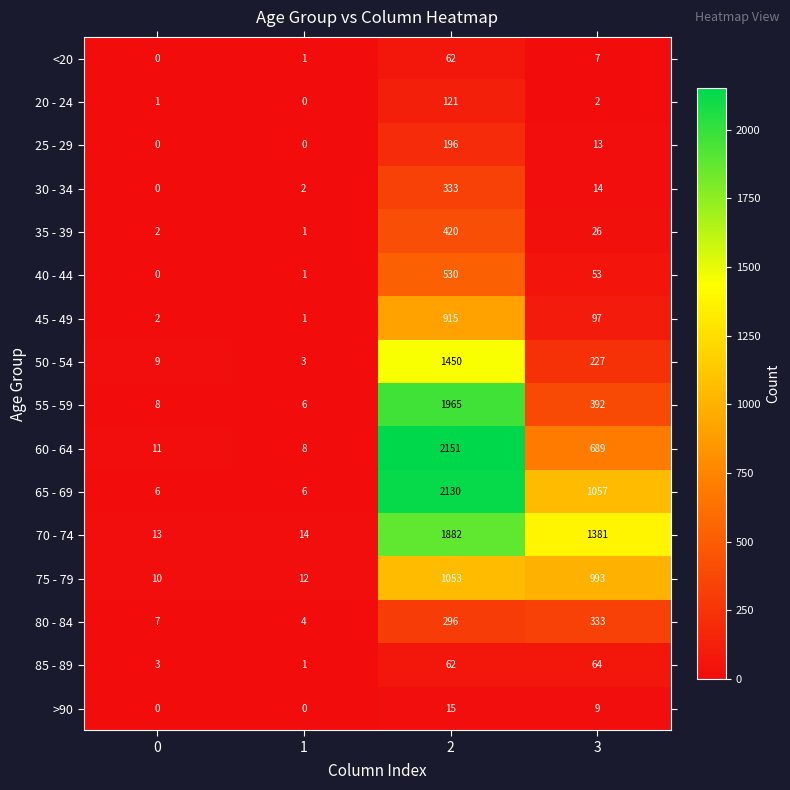

What is the sum of the 40 - 44 values at 3 and 2?

583